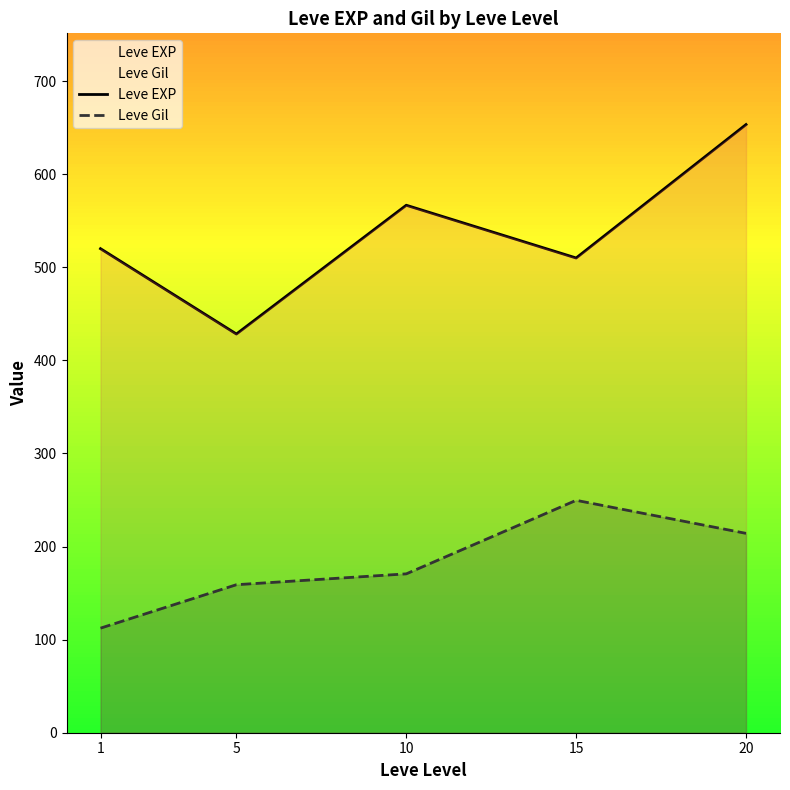

What is the spread (max minus min) of values at 10?

396.0